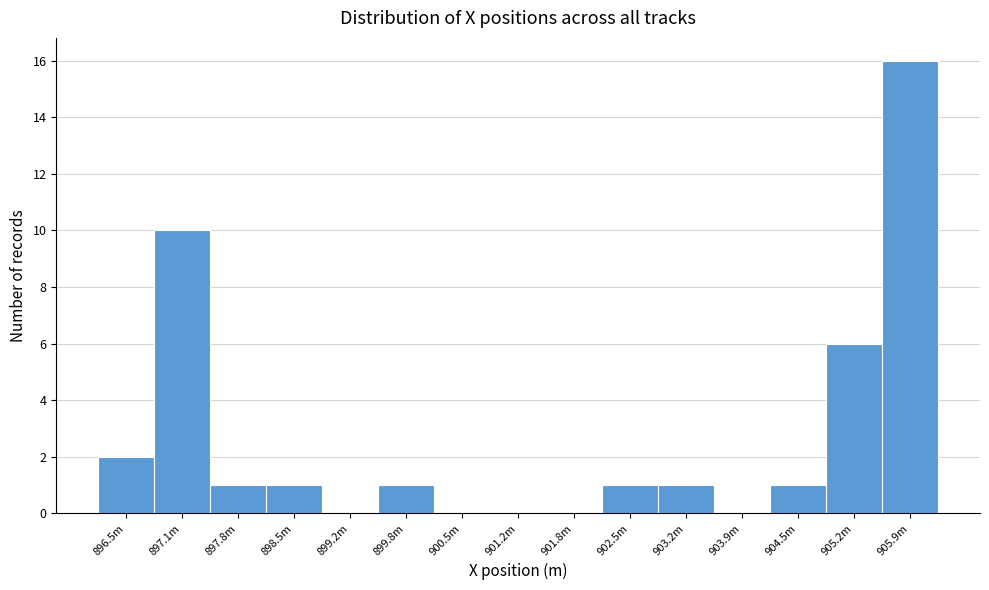

Reading right to left, what are all the values shown in this chart?

905.9m=16	905.2m=6	904.5m=1	903.9m=0	903.2m=1	902.5m=1	901.8m=0	901.2m=0	900.5m=0	899.8m=1	899.2m=0	898.5m=1	897.8m=1	897.1m=10	896.5m=2